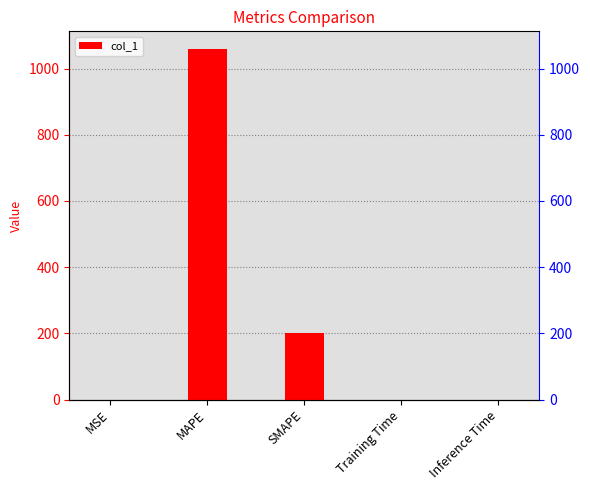

True or false: col_1 has a value of 0.0 at Training Time.

True